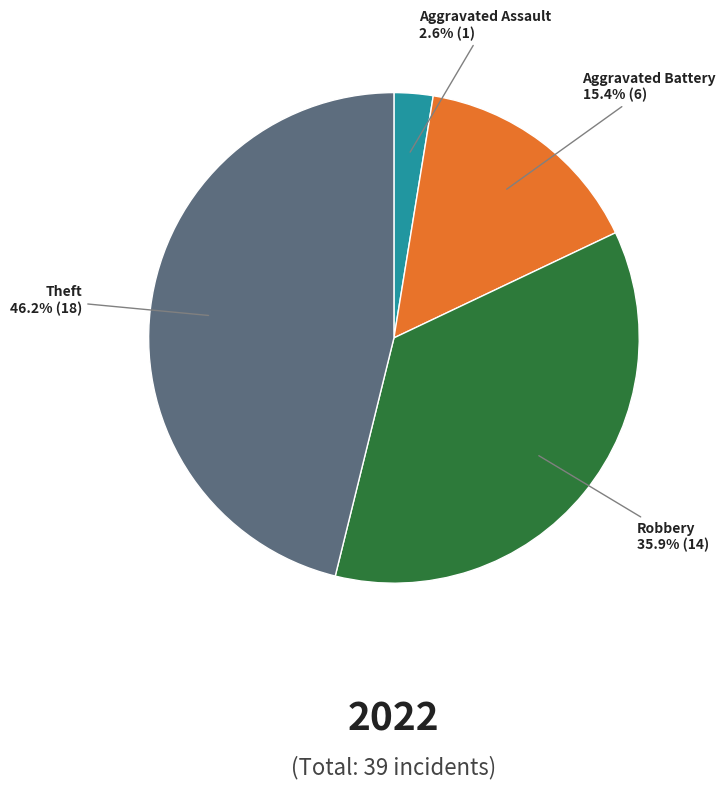

To the nearest percent, what portion does Robbery represent?

36%